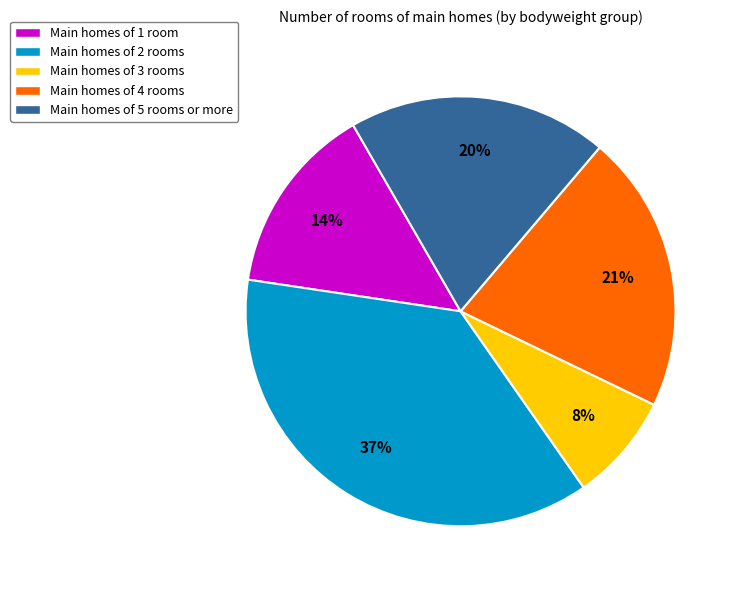

To the nearest percent, what is the combined percentage of Main homes of 2 rooms and Main homes of 1 room?

51%